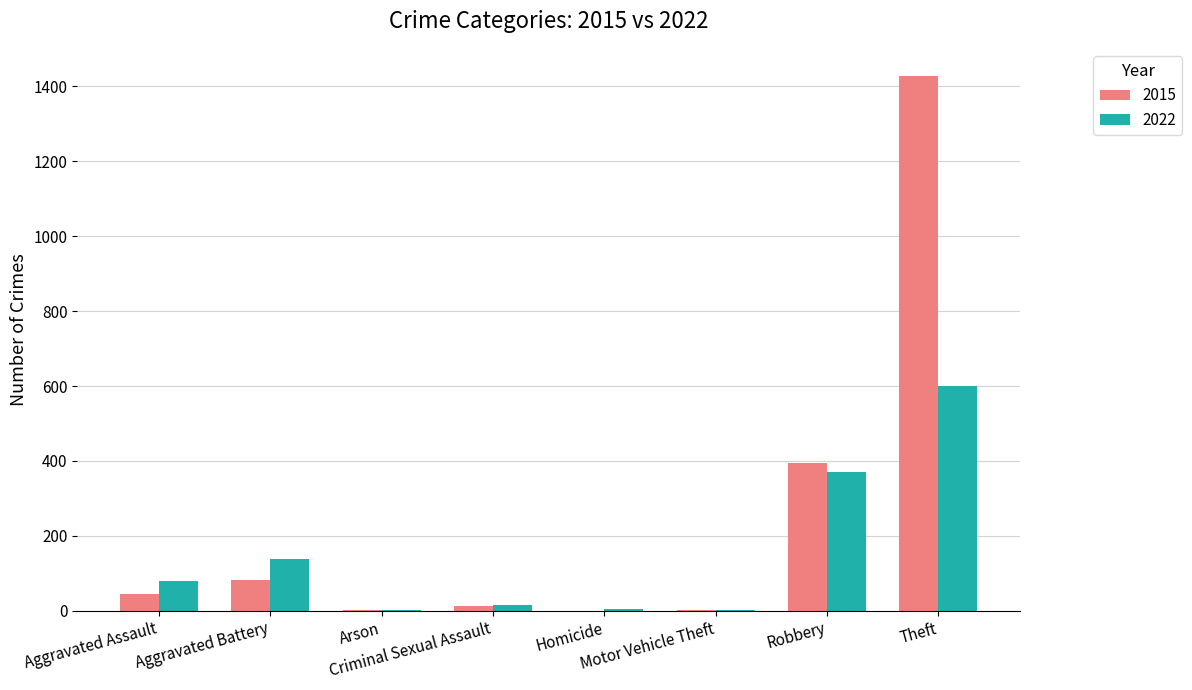

What is the spread (max minus min) of values at Aggravated Battery?

55